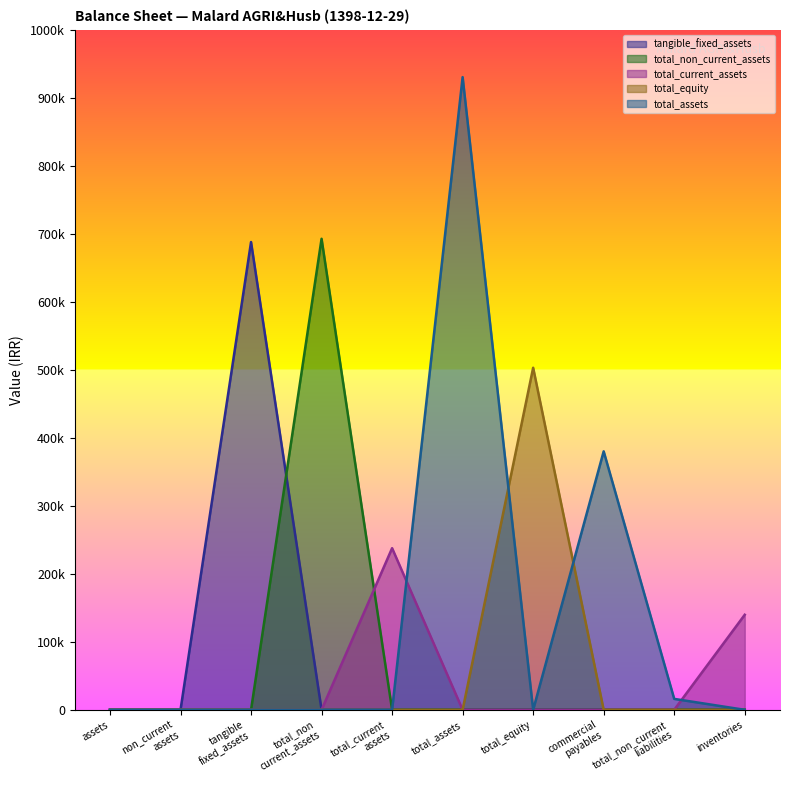

Which has a higher value, tangible_fixed_assets or total_non_current_assets?

tangible_fixed_assets